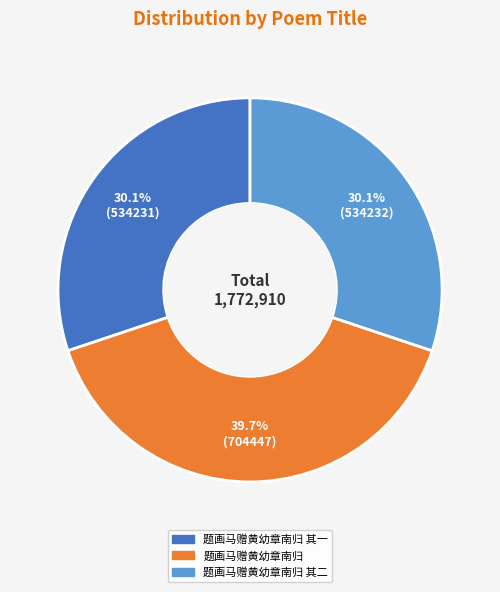

Is there any slice that represents more than half of the pie?

No